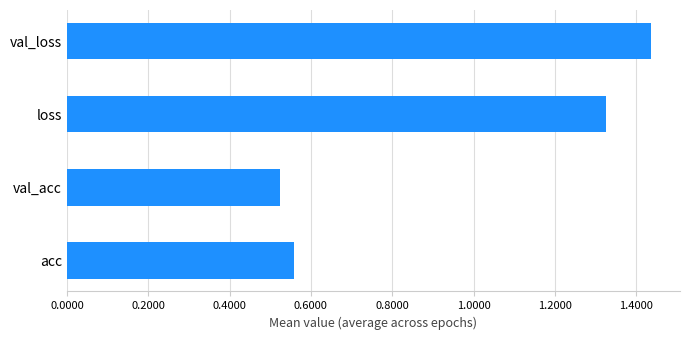

Is it true that the value at val_acc is 0.8?

False